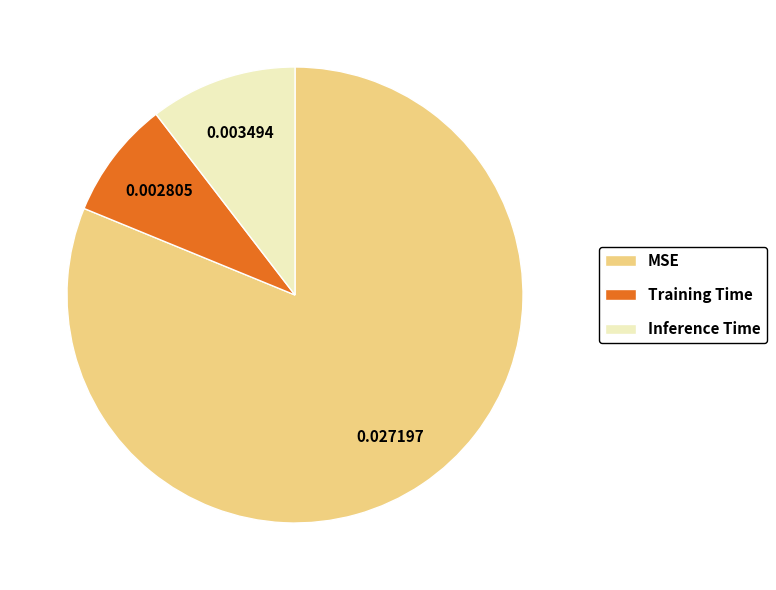

How many slices are in this pie chart?

3